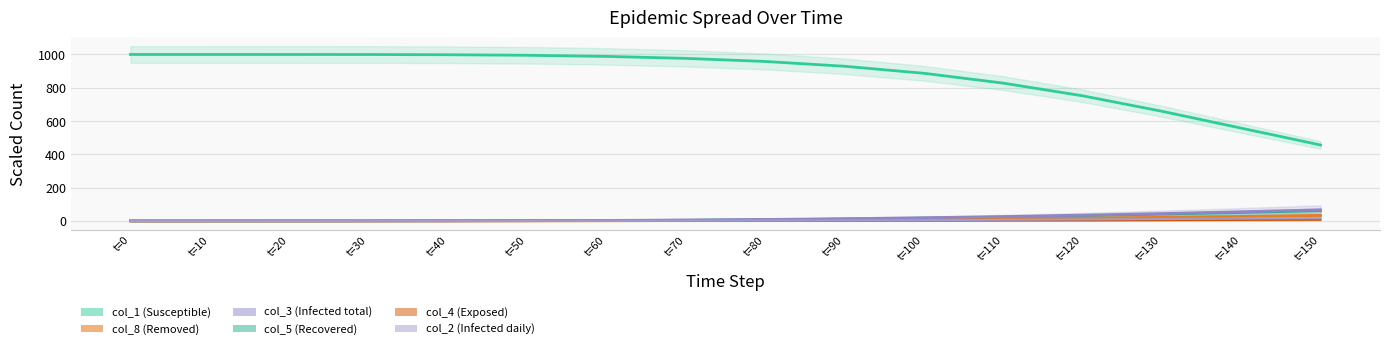

True or false: col_8 has a value of 4.1 at t=90.

False